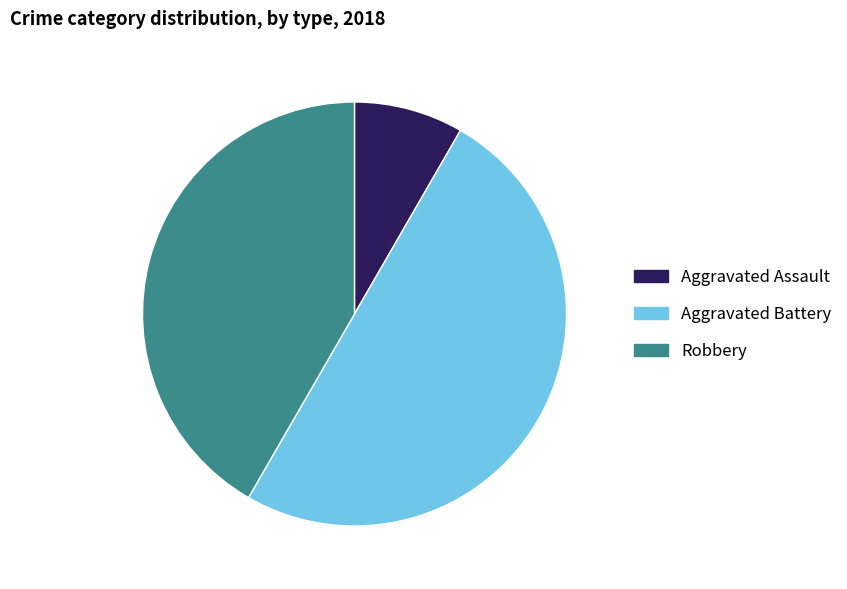

Combined, do Aggravated Battery and Aggravated Assault account for over 50%?

Yes